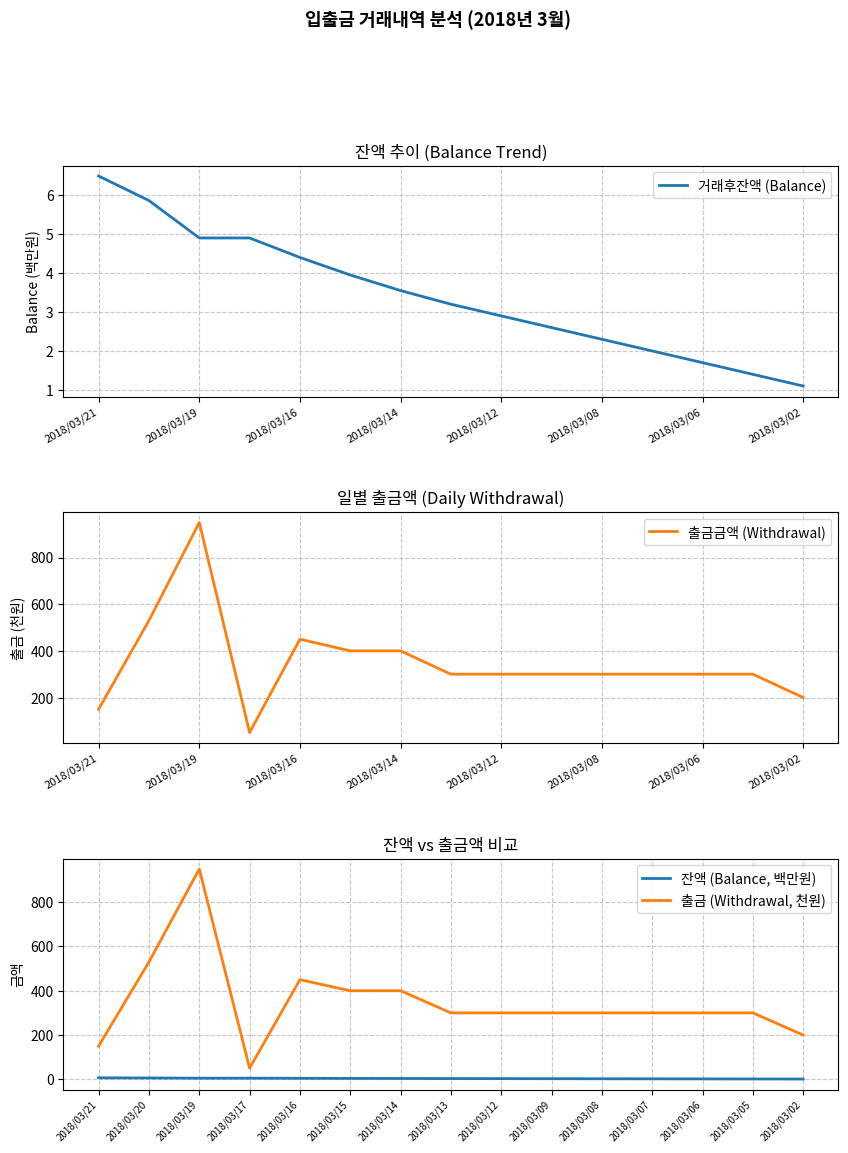

Is it true that 잔액 (Balance, 백만원) equals 9.7 at 2018/03/21?

False